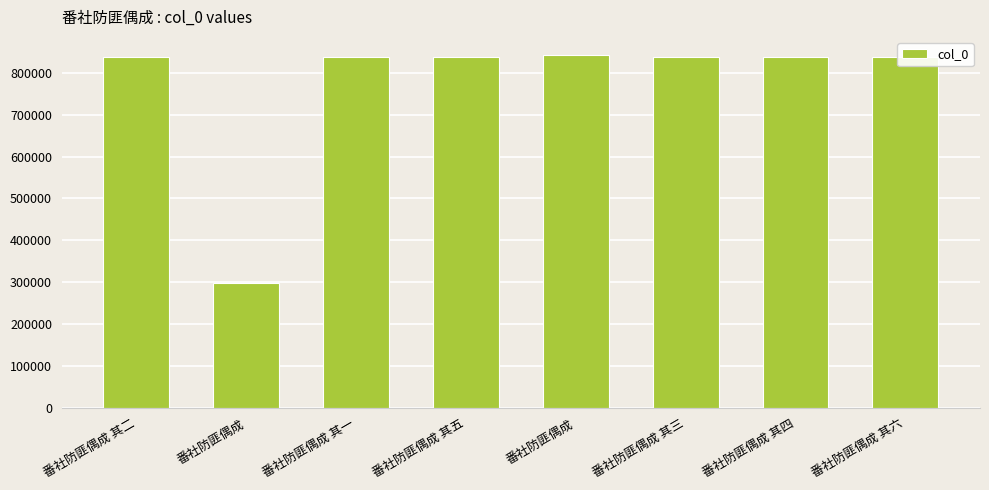

What is the change in value from 番社防匪偶成 其四 to 番社防匪偶成 其六?

+2